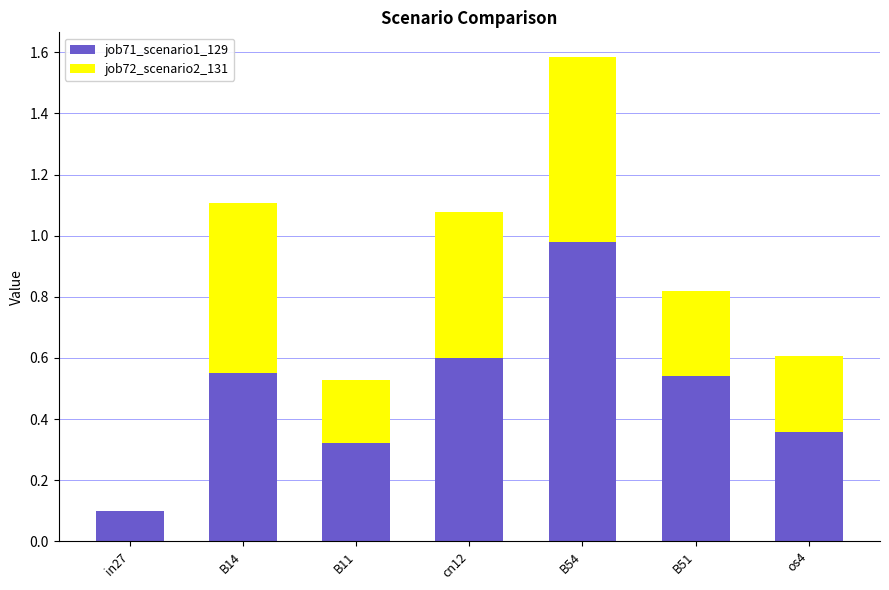

At which label does job71_scenario1_129 reach its peak?

B54